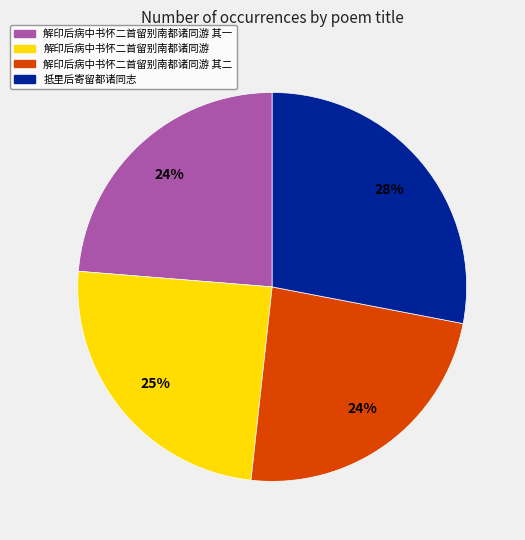

To the nearest percent, what is the average slice percentage?

25%